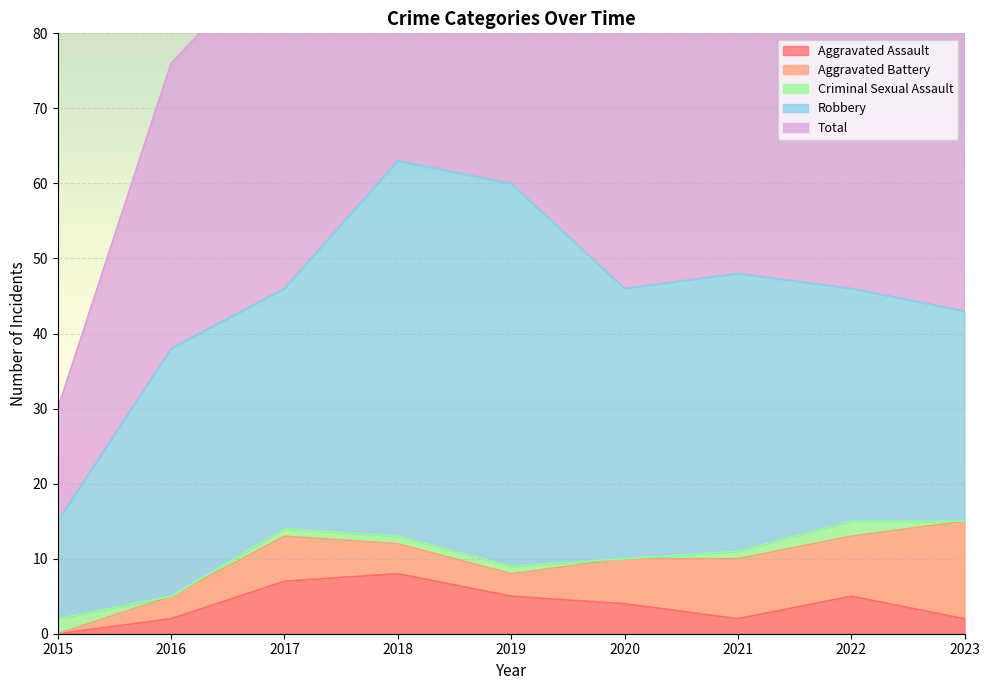

How many interior local peaks does the Aggravated Assault series have?

2